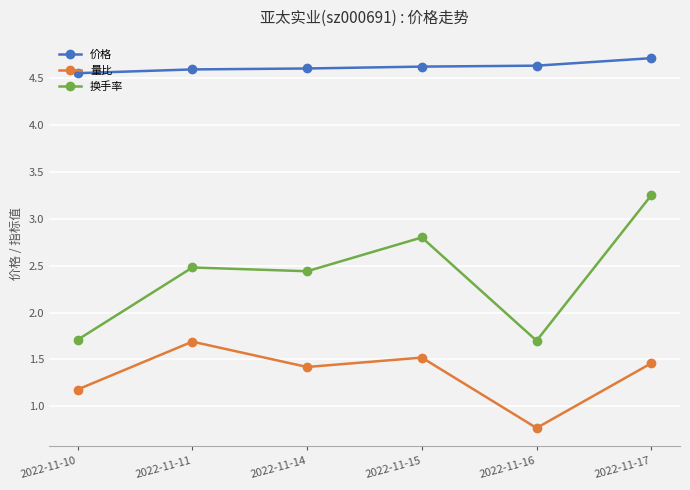

What is the total value across all series at 2022-11-11?

8.8